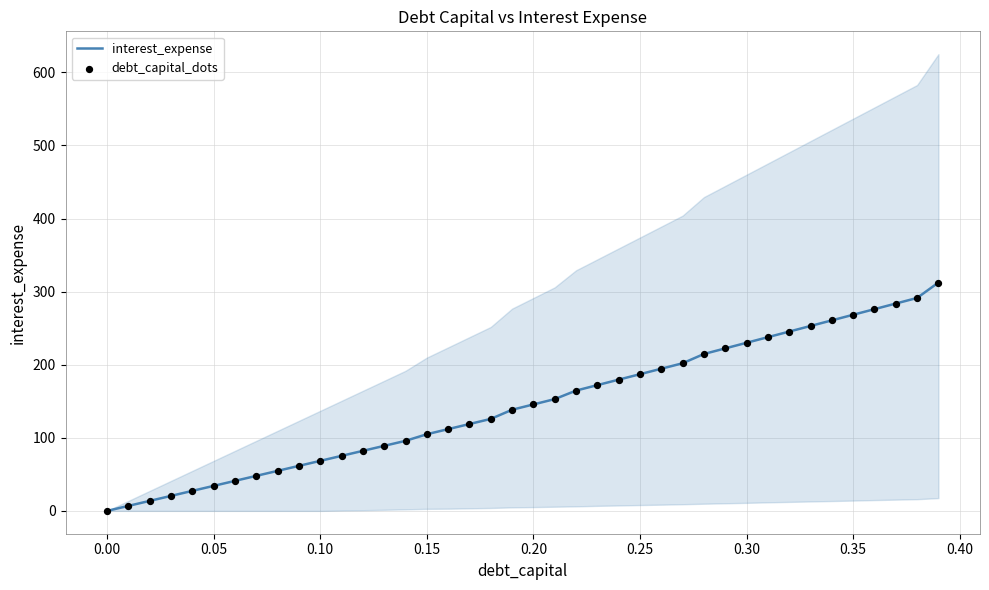

At how many categories does at least one series exceed 39?

34